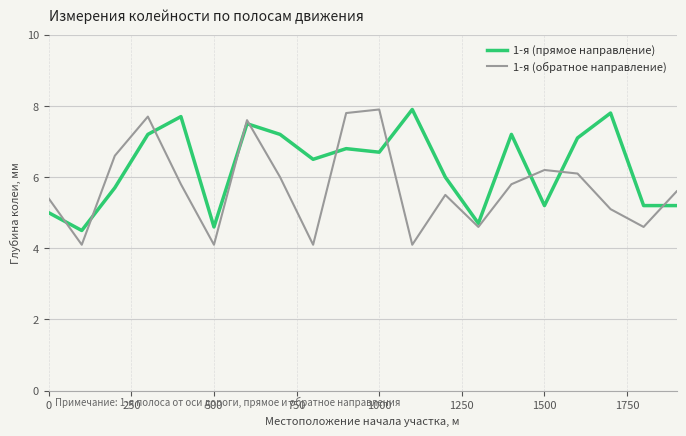

Which series has the largest total across all categories?

1-я (прямое направление)